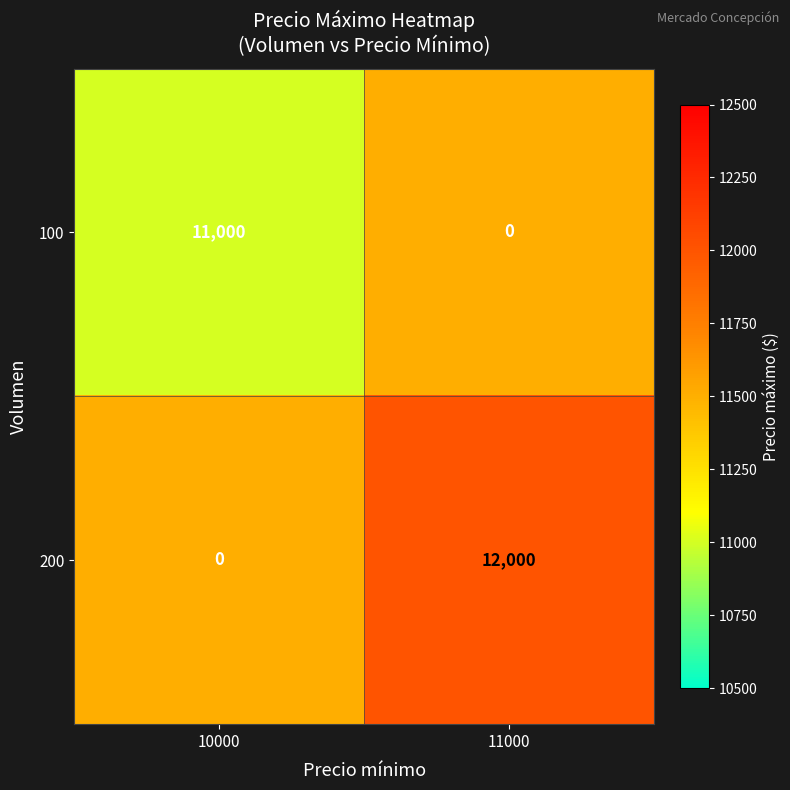

Is it true that 200 equals 3627 at 11000?

False